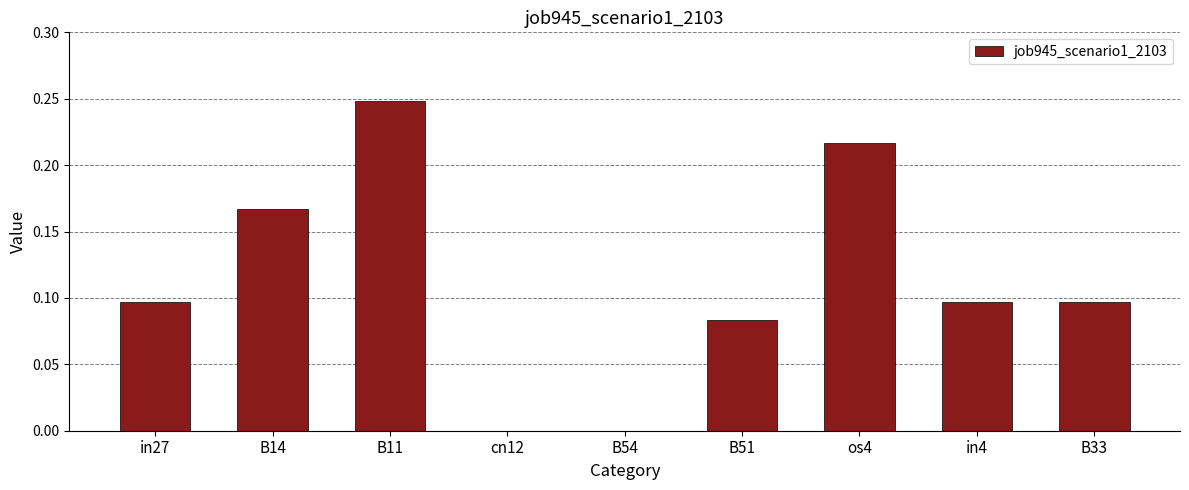

At which category does the chart reach its peak across all series?

B11